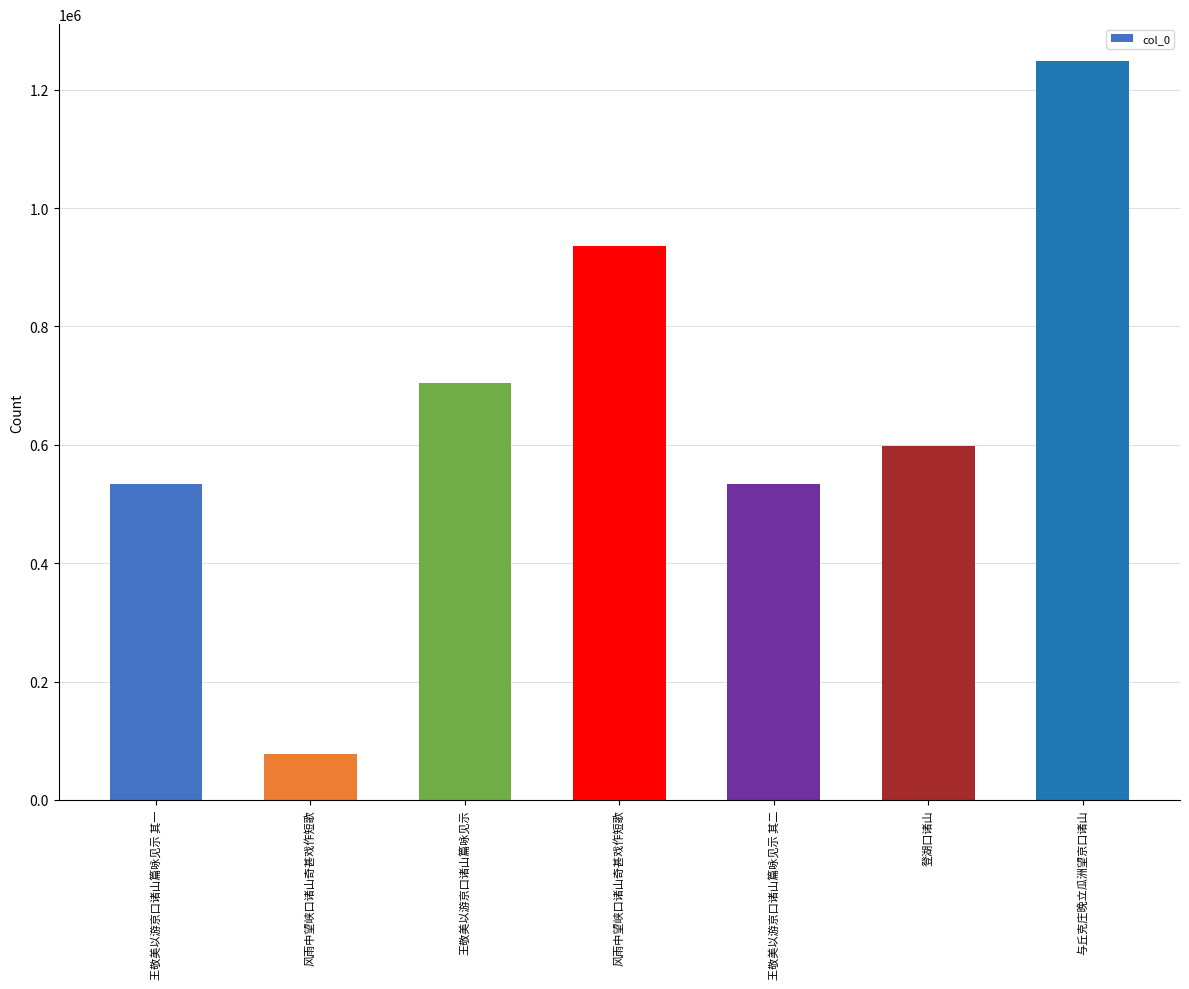

How many series are shown in this chart?

1